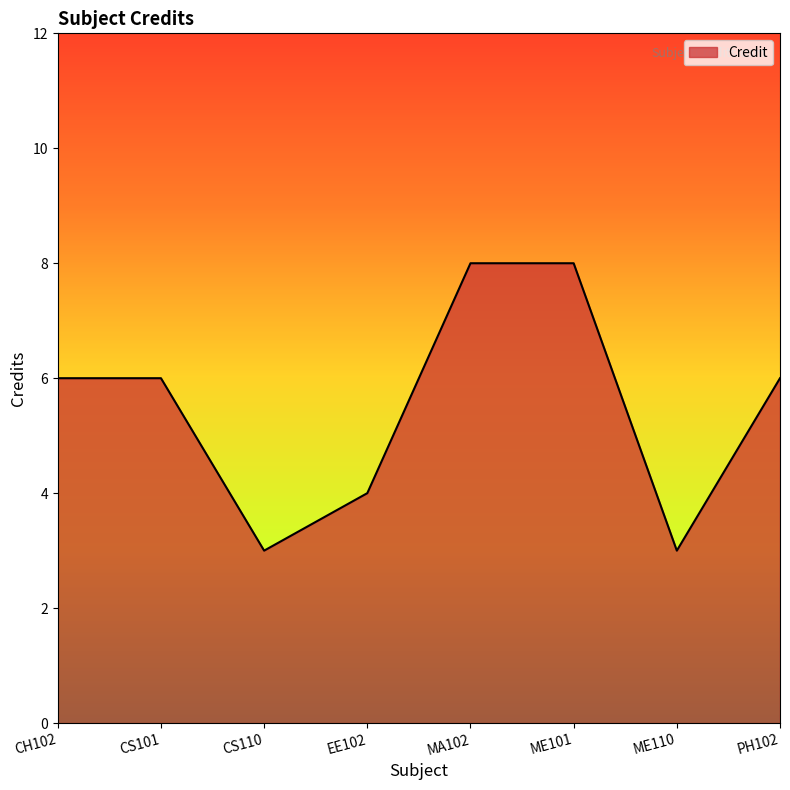

Does the chart have visible grid lines?

No